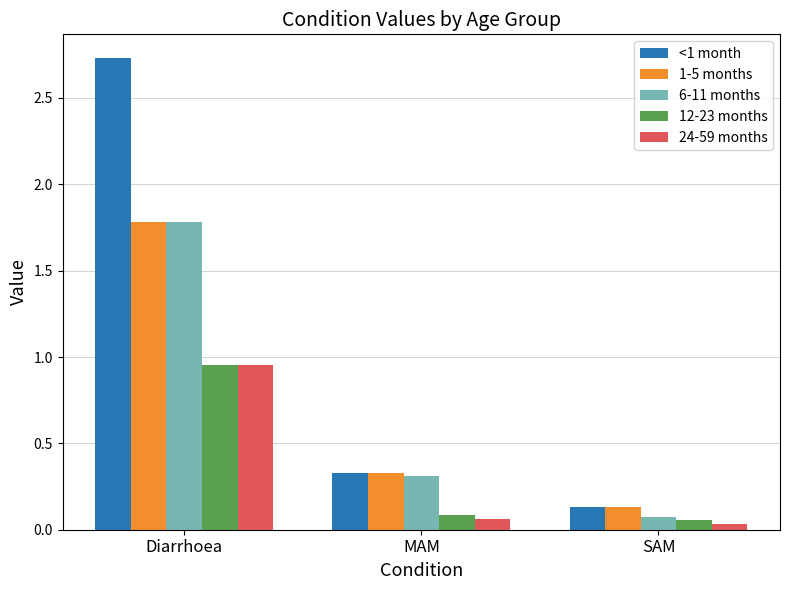

Rank the categories by 6-11 months value from lowest to highest.

SAM, MAM, Diarrhoea